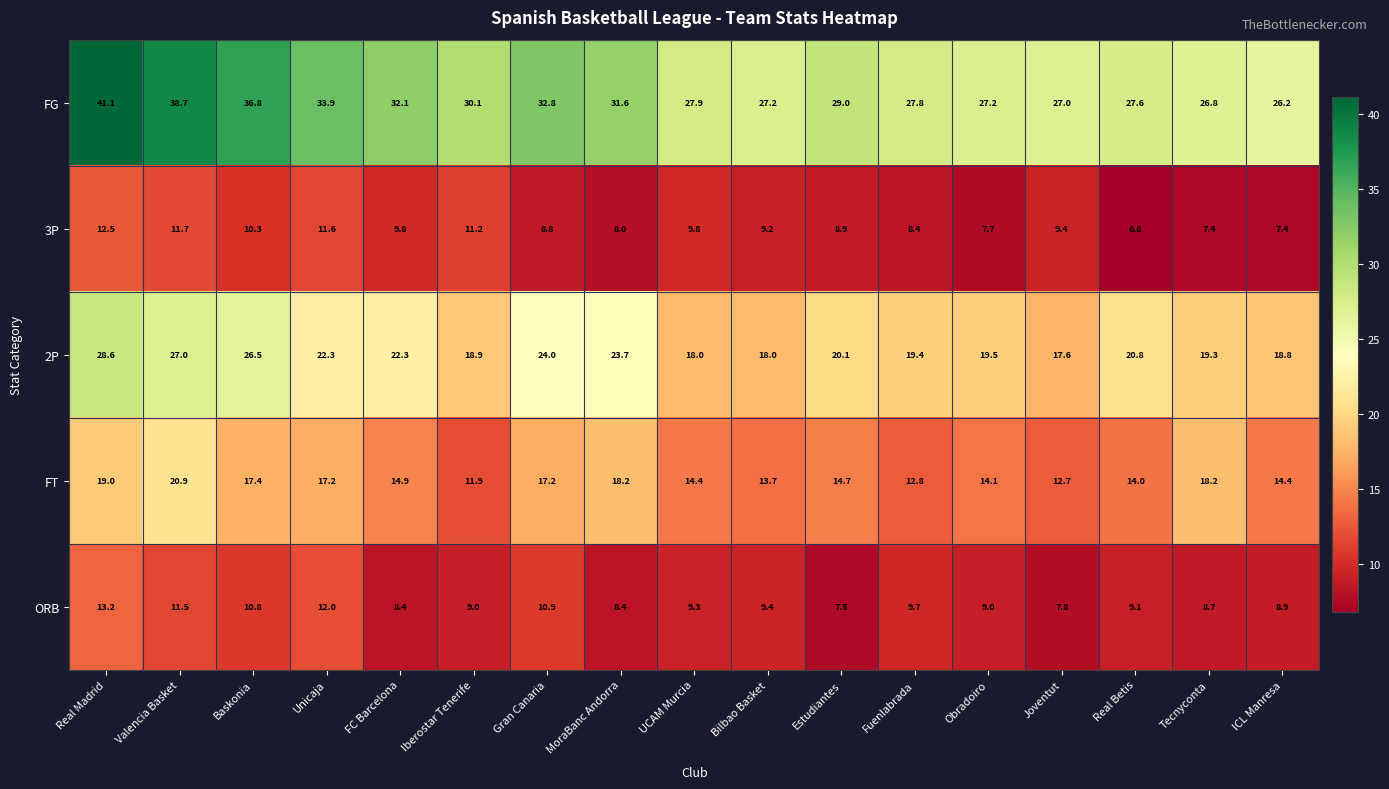

What is the sum of all FT values?

265.7